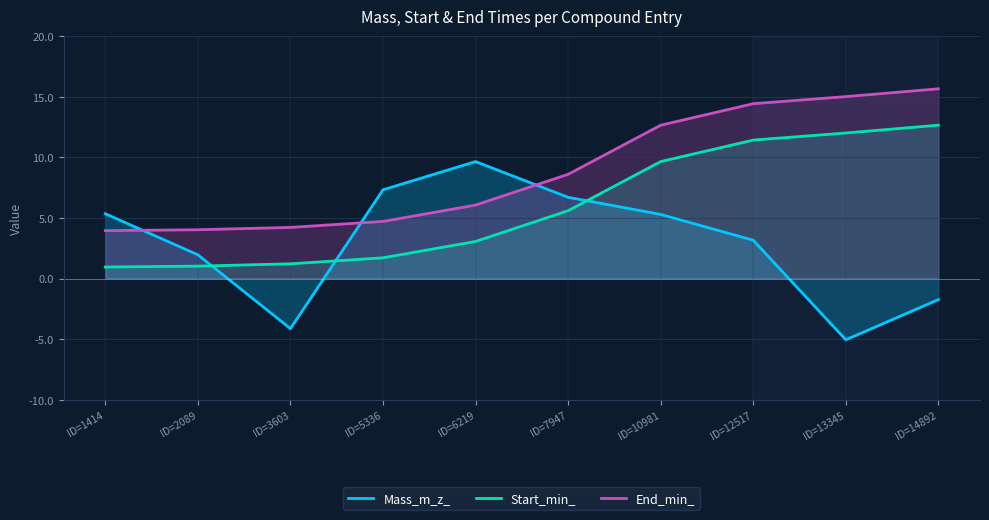

What is the sum of all Start_min_ values?

59.3